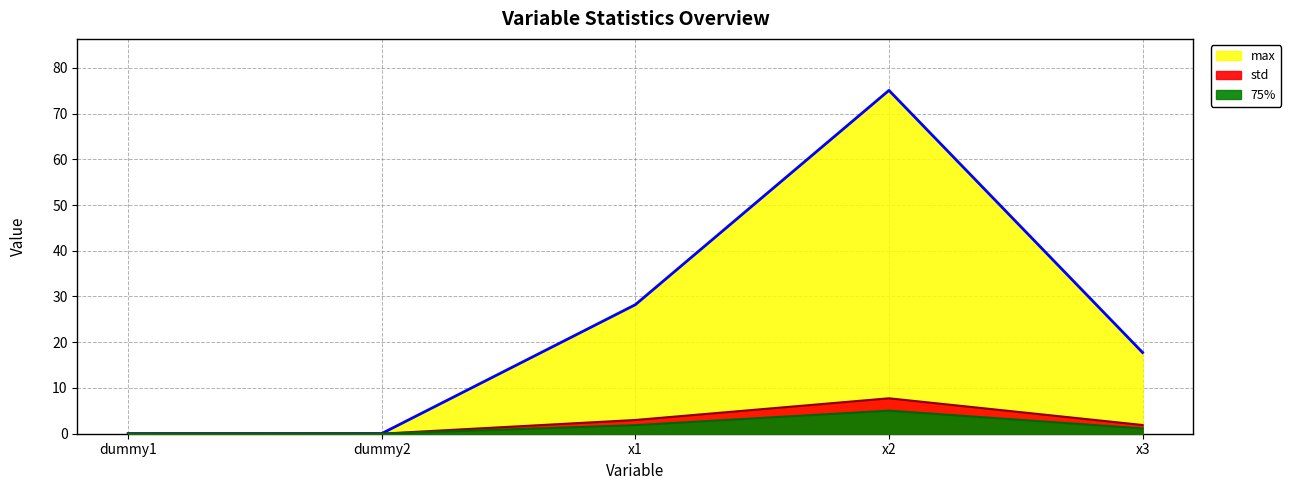

At which category is the sum across all series the highest?

x2